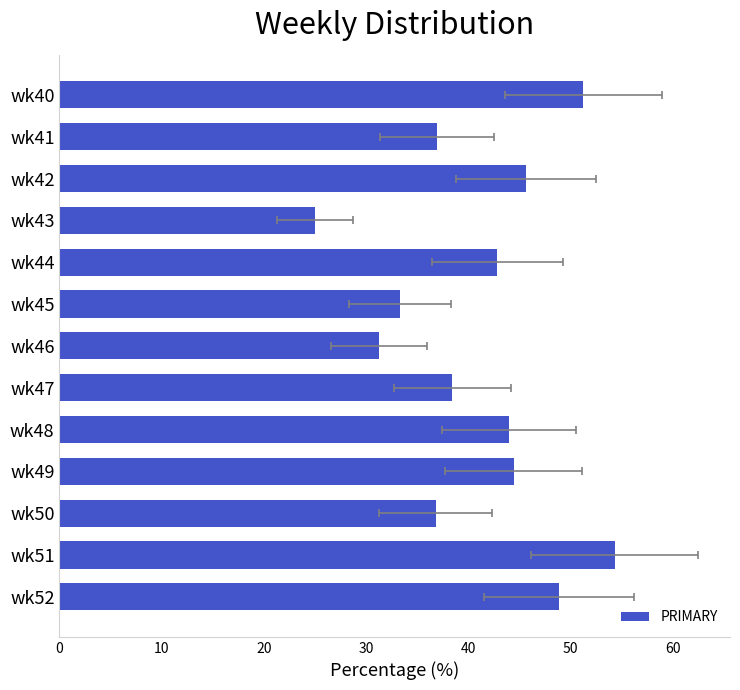

Count the number of categories in the chart.

13